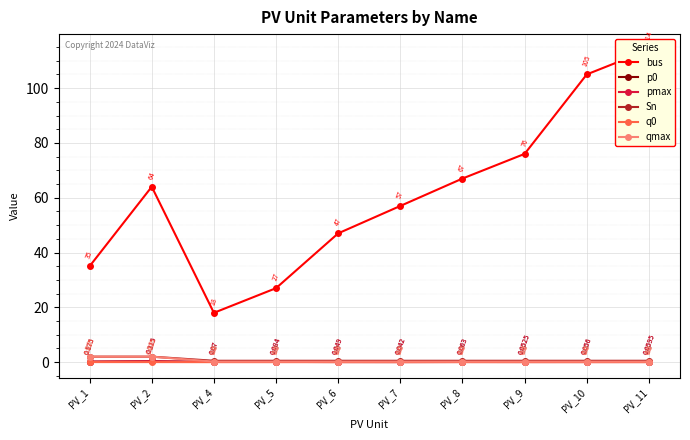

Between PV_5 and PV_11, which series saw the biggest shift?

bus